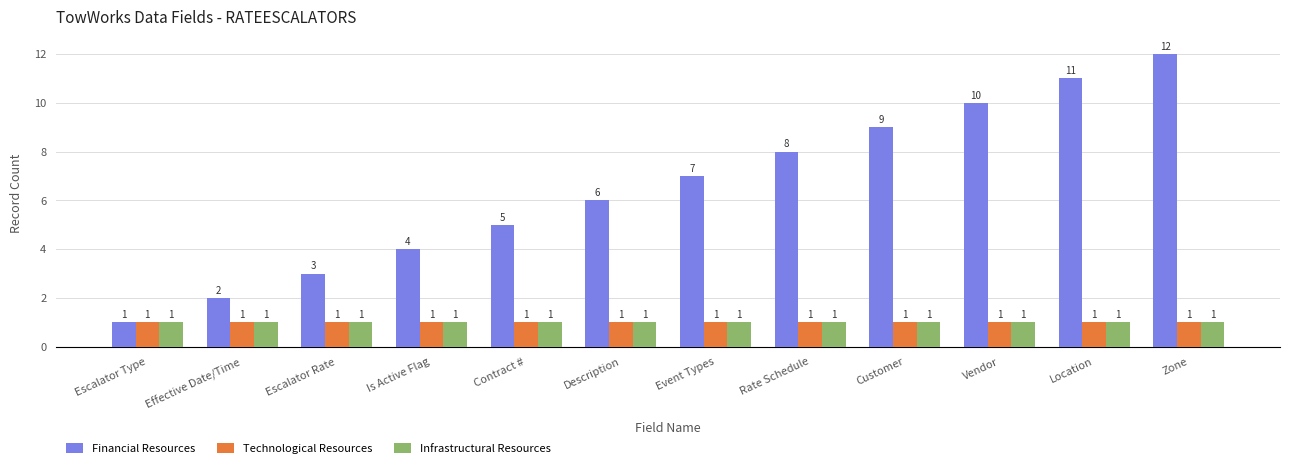

Reading right to left, extract all data points from this chart.

Financial Resources: Zone=12	Location=11	Vendor=10	Customer=9	Rate Schedule=8	Event Types=7	Description=6	Contract #=5	Is Active Flag=4	Escalator Rate=3	Effective Date/Time=2	Escalator Type=1
Technological Resources: Zone=1	Location=1	Vendor=1	Customer=1	Rate Schedule=1	Event Types=1	Description=1	Contract #=1	Is Active Flag=1	Escalator Rate=1	Effective Date/Time=1	Escalator Type=1
Infrastructural Resources: Zone=1	Location=1	Vendor=1	Customer=1	Rate Schedule=1	Event Types=1	Description=1	Contract #=1	Is Active Flag=1	Escalator Rate=1	Effective Date/Time=1	Escalator Type=1